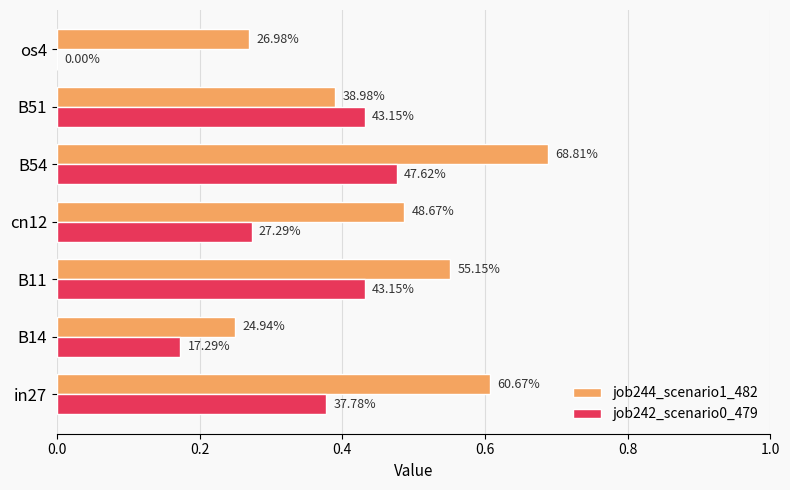

Reading right to left, list all the values displayed in this chart.

job244_scenario1_482: 0.3	0.4	0.7	0.5	0.6	0.2	0.6
job242_scenario0_479: 0.0	0.4	0.5	0.3	0.4	0.2	0.4